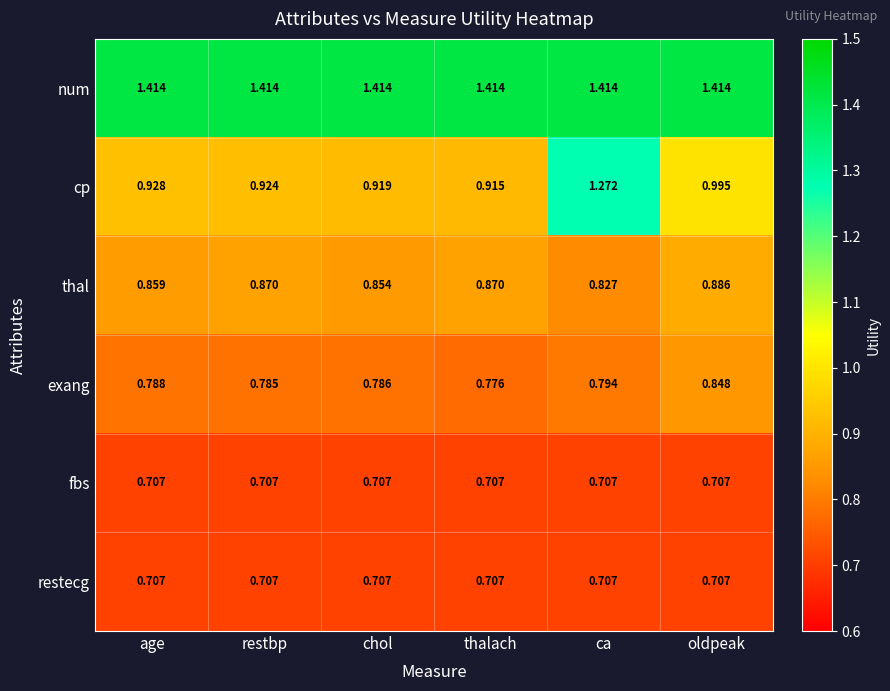

Which series has the widest spread of values?

cp